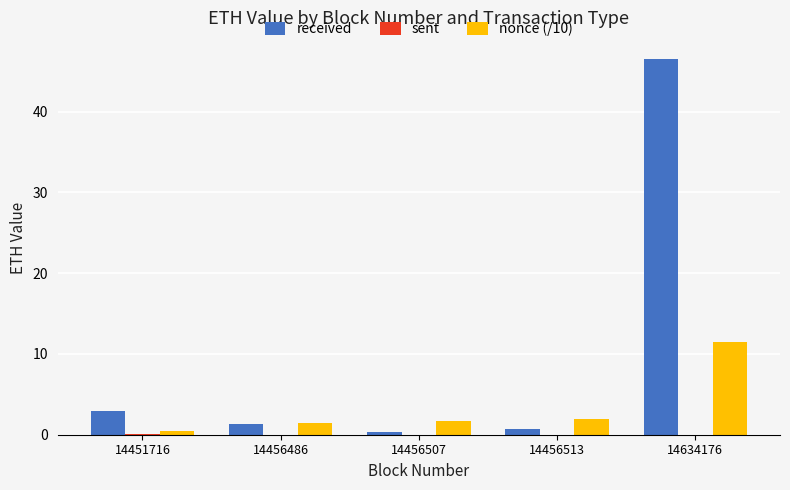

What is the greatest value displayed?

46.5